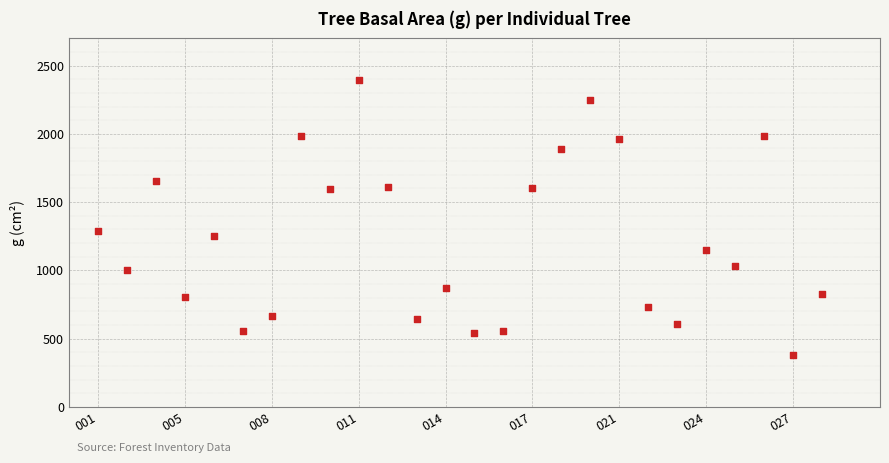

What Y value in the scatter plot is closest to 1389?

1288.5